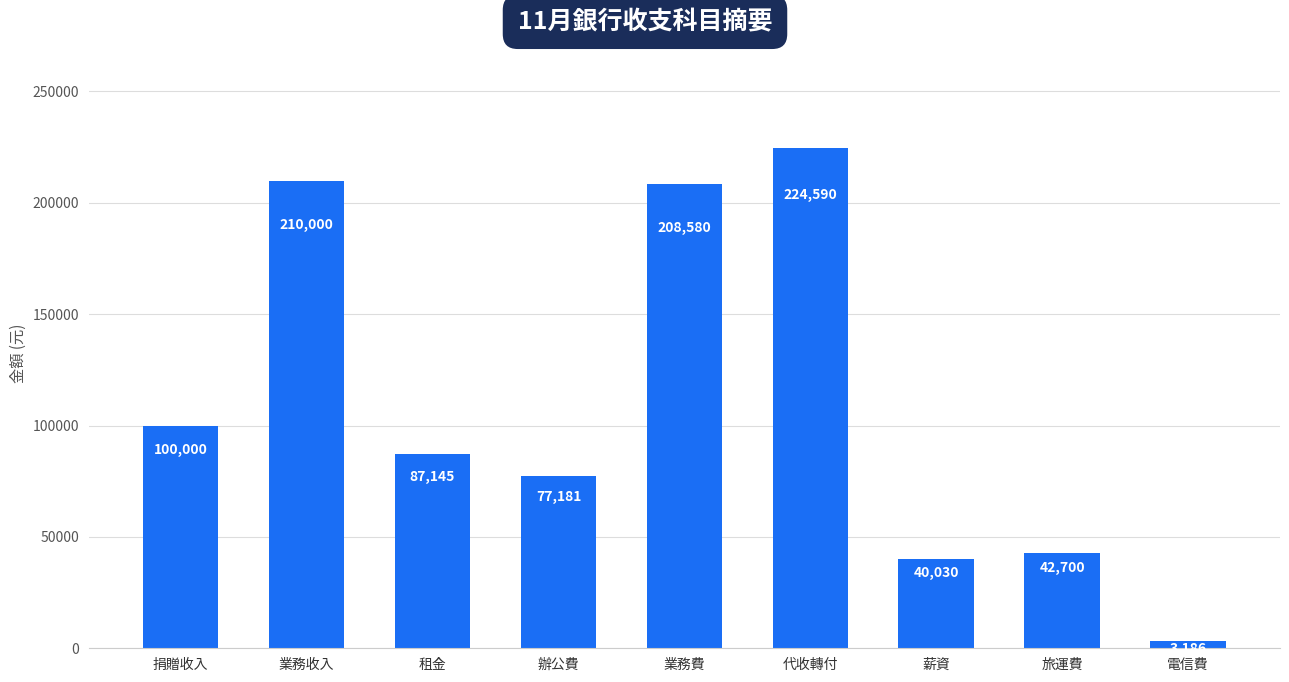

Reading left to right, transcribe all the data shown in this chart.

捐贈收入=100000	業務收入=210000	租金=87145	辦公費=77181	業務費=208580	代收轉付=224590	薪資=40030	旅運費=42700	電信費=3186